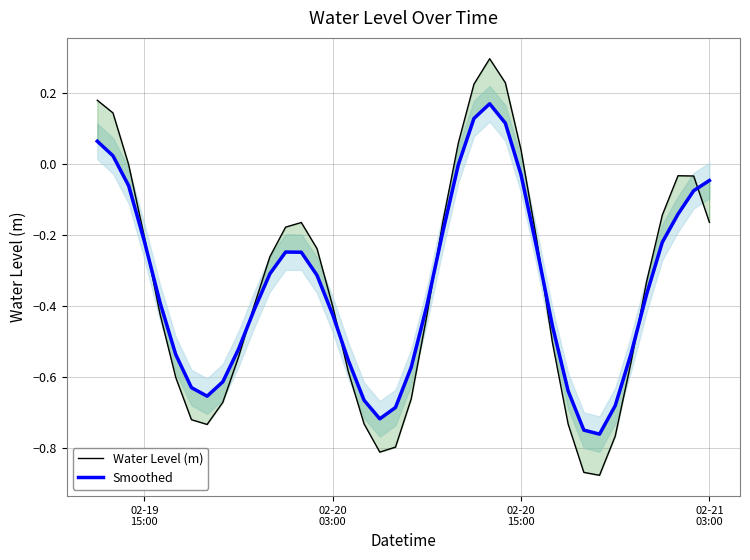

What is the highest value of the Smoothed series?

0.2